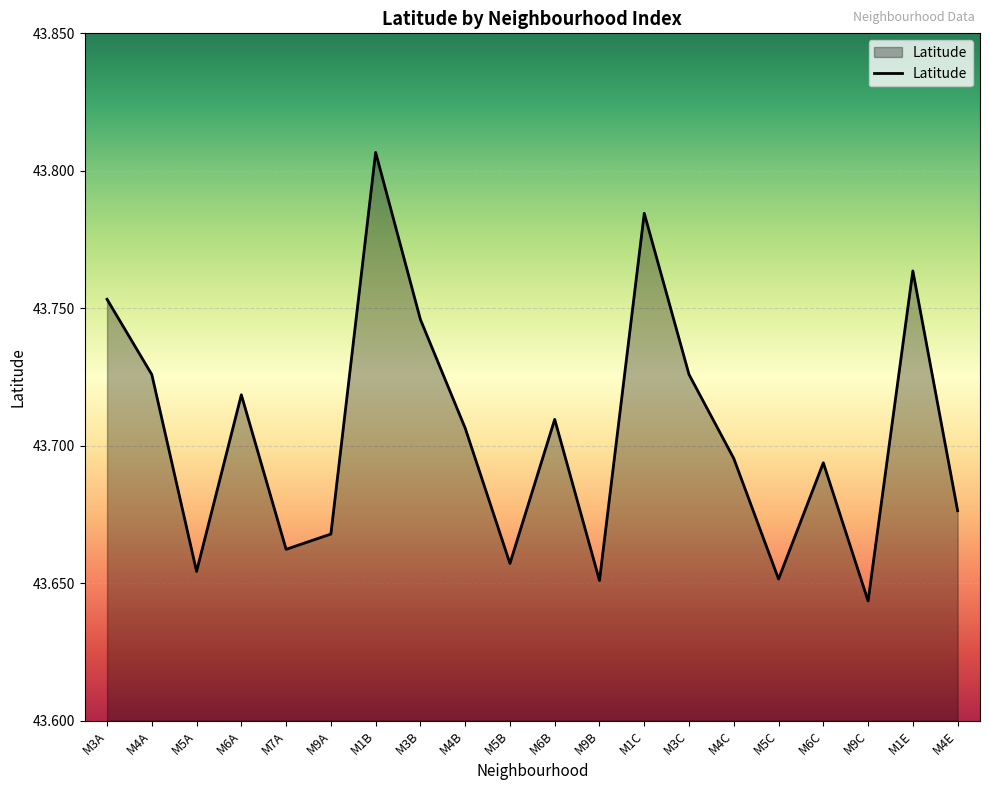

At which category does the chart reach its peak across all series?

M1B